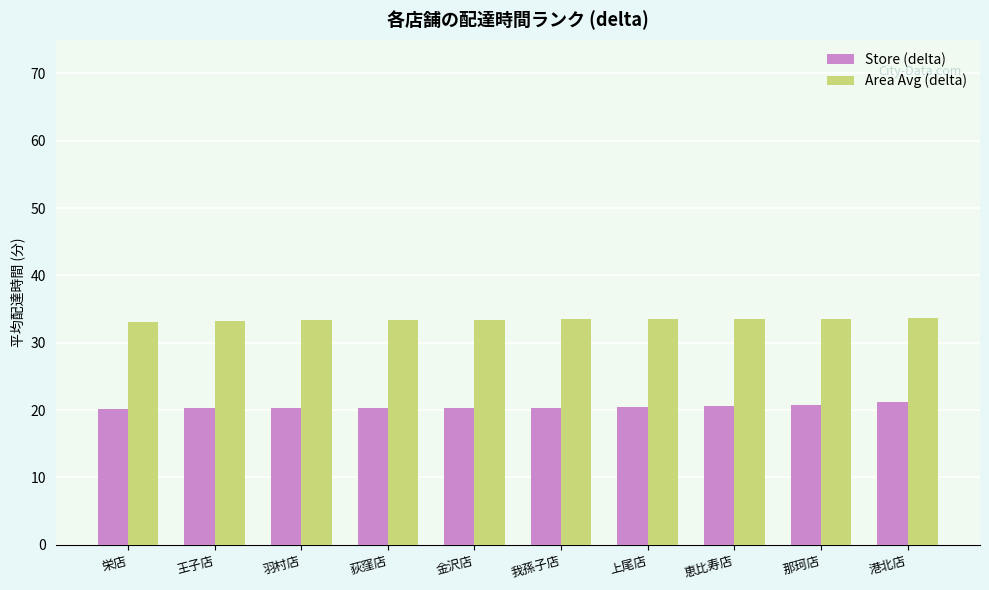

What are all the series names shown in the legend?

Store (delta), Area Avg (delta)